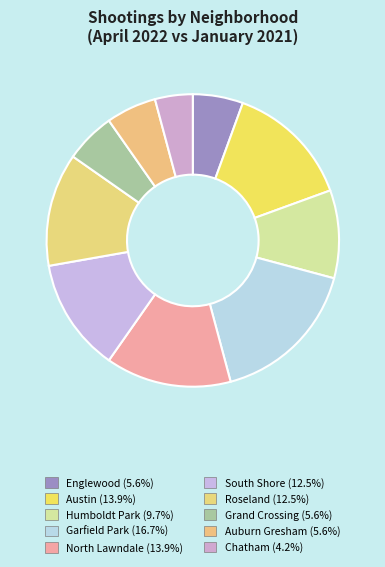

Which category has the biggest portion of the pie?

Garfield Park